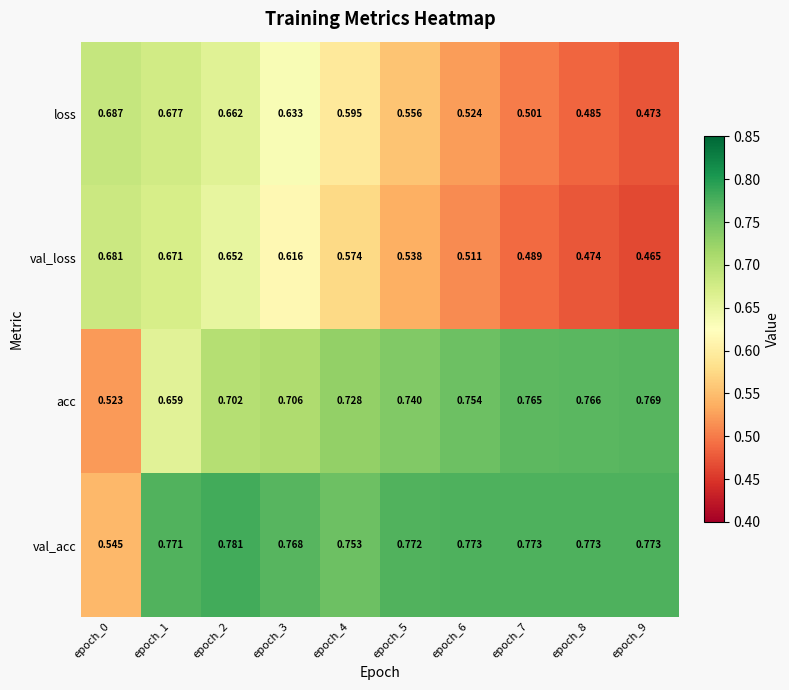

At which category is the sum across all series the highest?

epoch_2